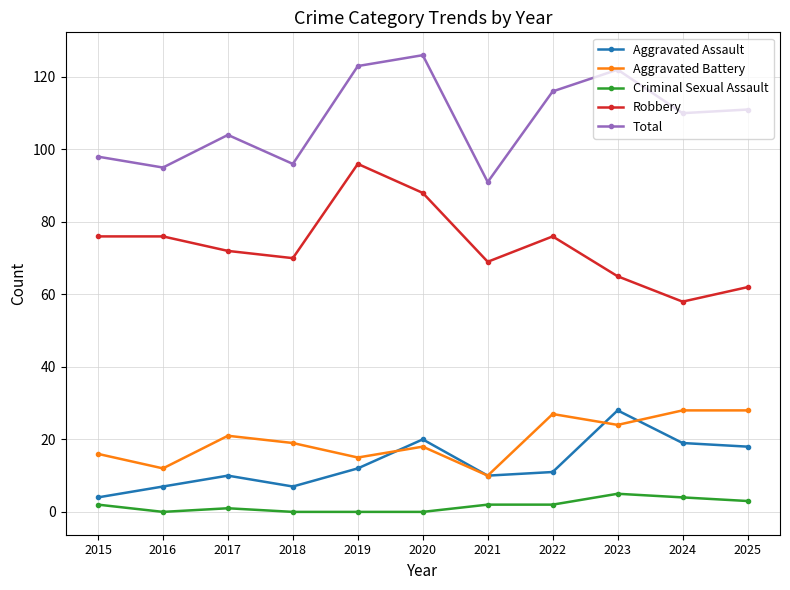

How many data points in Total are less than 110?

5